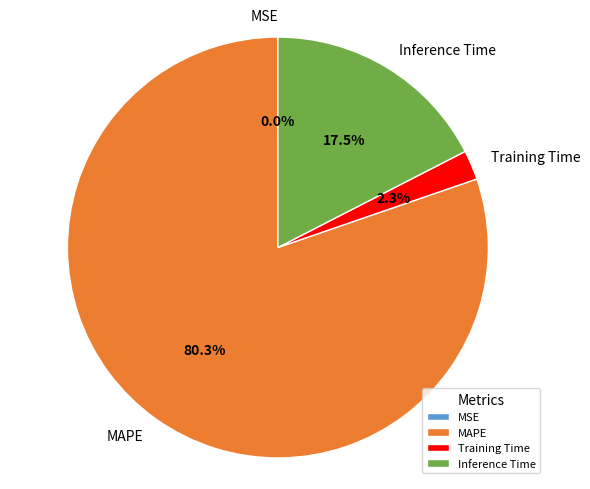

Which slice is the largest?

MAPE